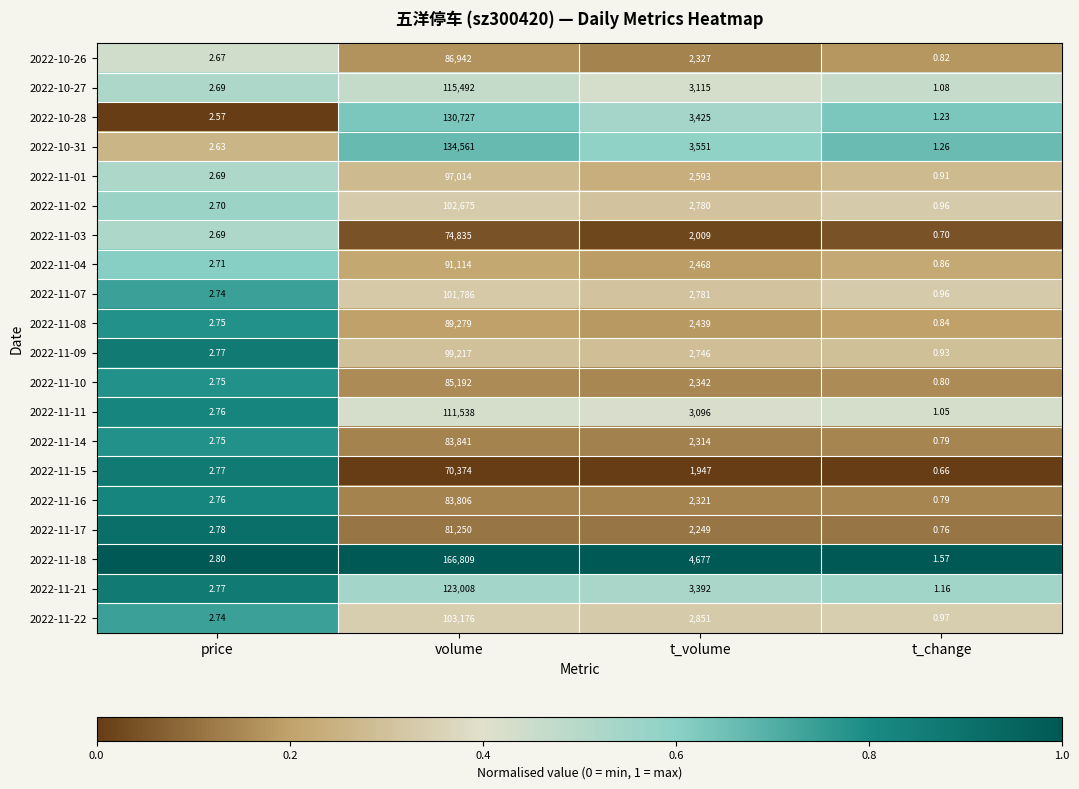

List the series in order of their peak value, lowest first.

2022-11-15, 2022-11-03, 2022-11-17, 2022-11-16, 2022-11-14, 2022-11-10, 2022-10-26, 2022-11-08, 2022-11-04, 2022-11-01, 2022-11-09, 2022-11-07, 2022-11-02, 2022-11-22, 2022-11-11, 2022-10-27, 2022-11-21, 2022-10-28, 2022-10-31, 2022-11-18